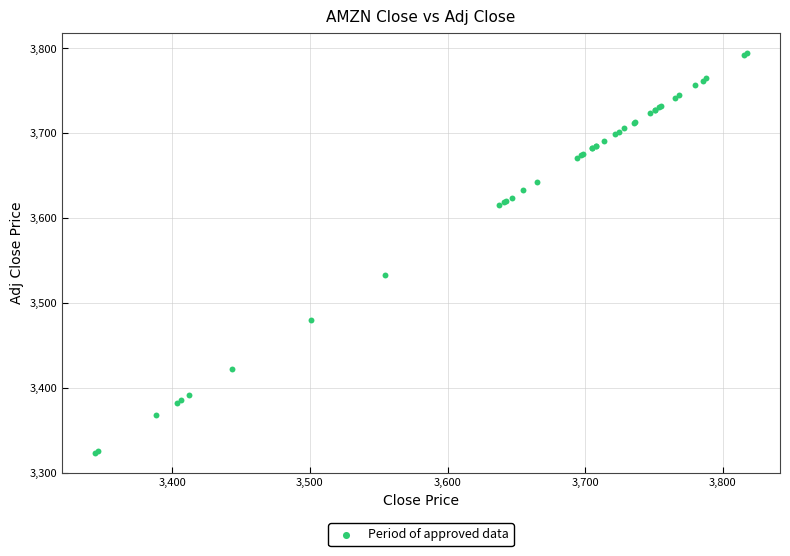

What Y value in the scatter plot is closest to 3558?

3532.6